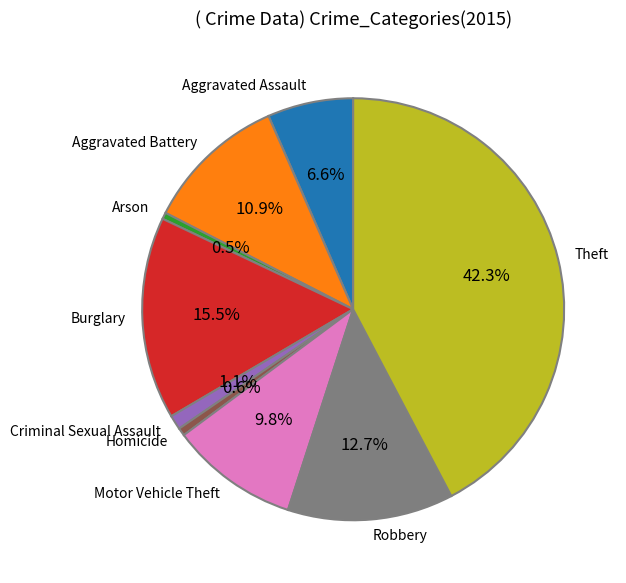

Does Theft represent more than half of the total?

No